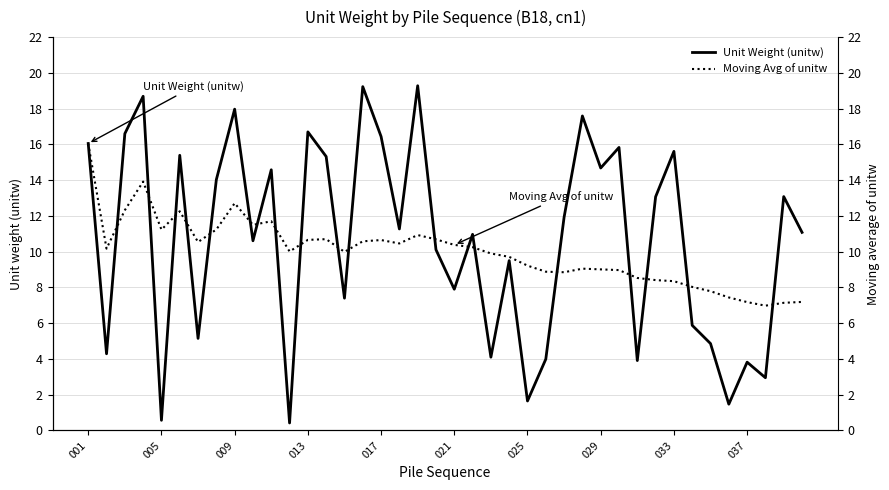

In Unit Weight (unitw), how many points are lower than both neighbors (excluding endpoints)?

14